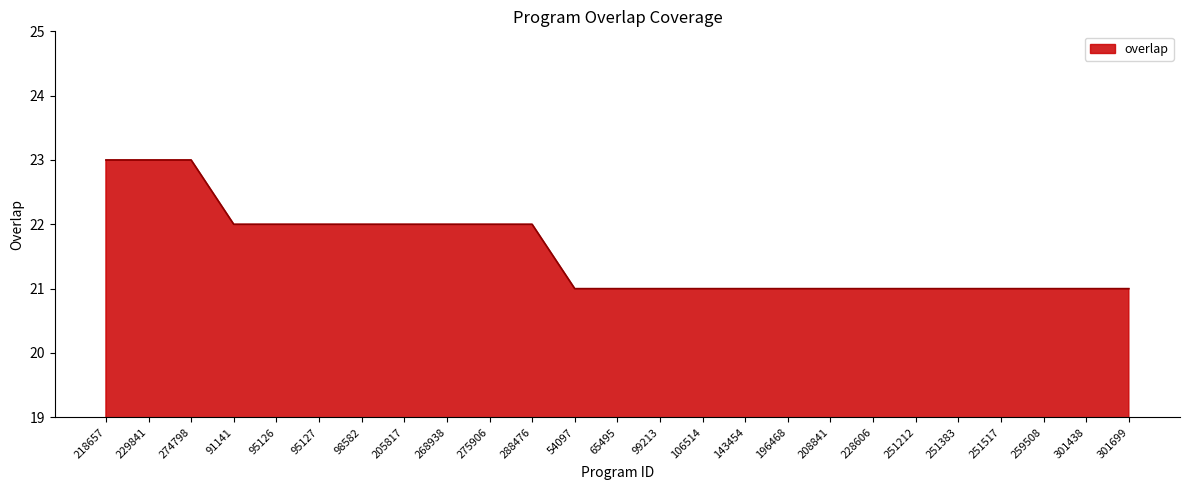

What is the minimum value shown in the chart?

21